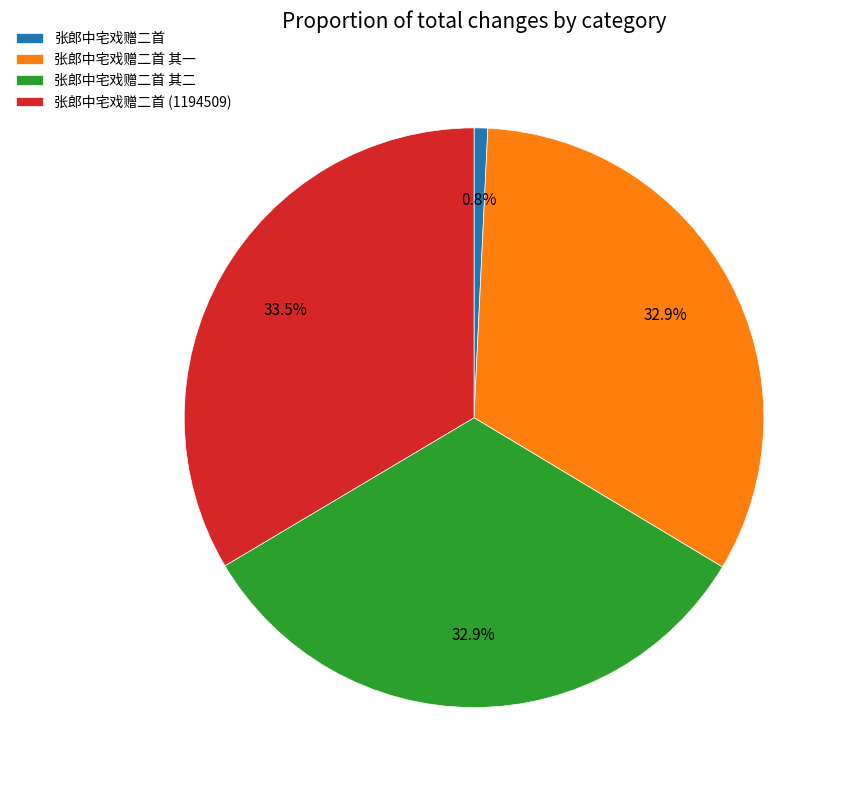

Count the number of slices in the pie.

4